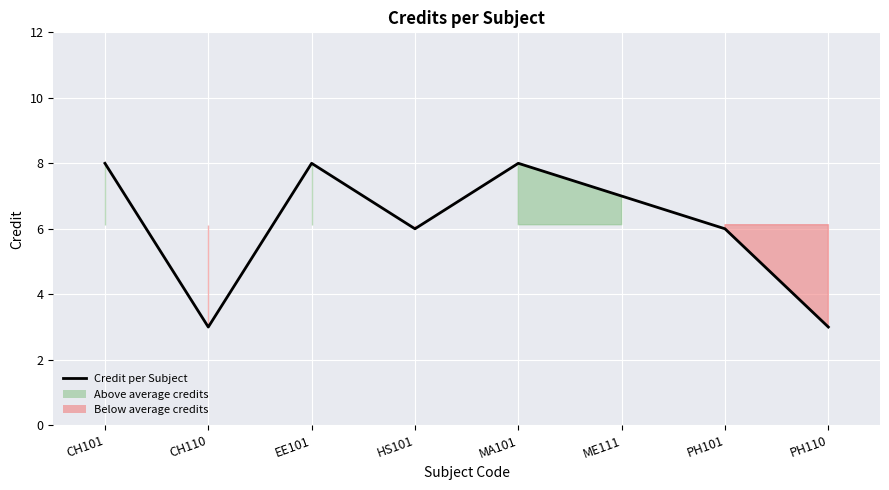

Where is the first local minimum?

CH110